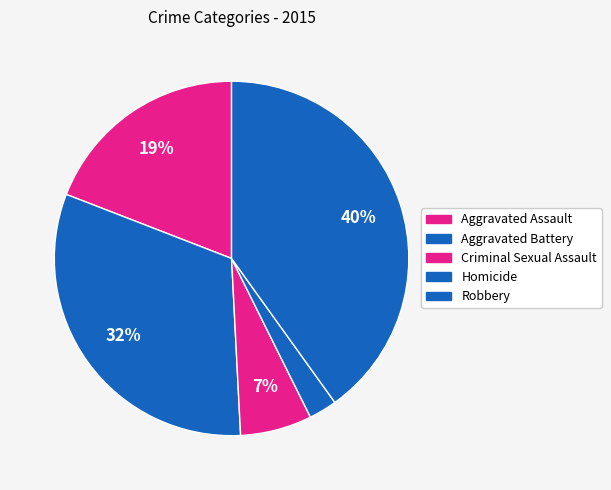

The Homicide slice represents 15% of the pie. True or false?

False